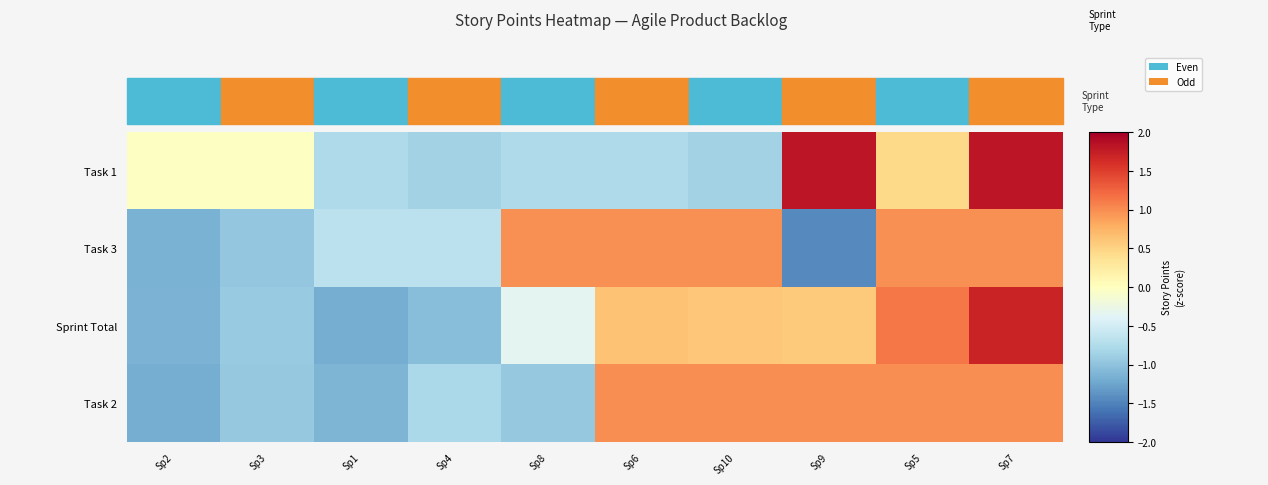

Reading left to right, what are all the values shown in this chart?

Task 1: Sp2=-0.0	Sp3=-0.0	Sp1=-0.8	Sp4=-0.8	Sp8=-0.8	Sp6=-0.8	Sp10=-0.8	Sp9=1.8	Sp5=0.4	Sp7=1.8
Task 3: Sp2=-1.1	Sp3=-1.0	Sp1=-0.7	Sp4=-0.7	Sp8=1.0	Sp6=1.0	Sp10=1.0	Sp9=-1.5	Sp5=1.0	Sp7=1.0
Sprint Total: Sp2=-1.1	Sp3=-0.9	Sp1=-1.2	Sp4=-1.0	Sp8=-0.3	Sp6=0.6	Sp10=0.6	Sp9=0.6	Sp5=1.1	Sp7=1.7
Task 2: Sp2=-1.2	Sp3=-1.0	Sp1=-1.1	Sp4=-0.8	Sp8=-1.0	Sp6=1.0	Sp10=1.0	Sp9=1.0	Sp5=1.0	Sp7=1.0